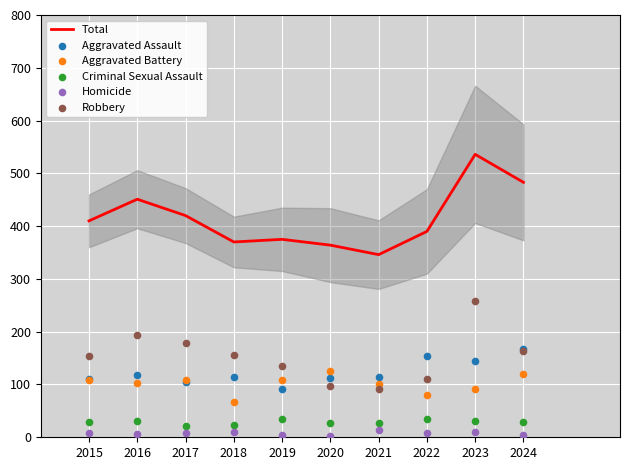

Which series reaches the minimum Y coordinate?

Homicide